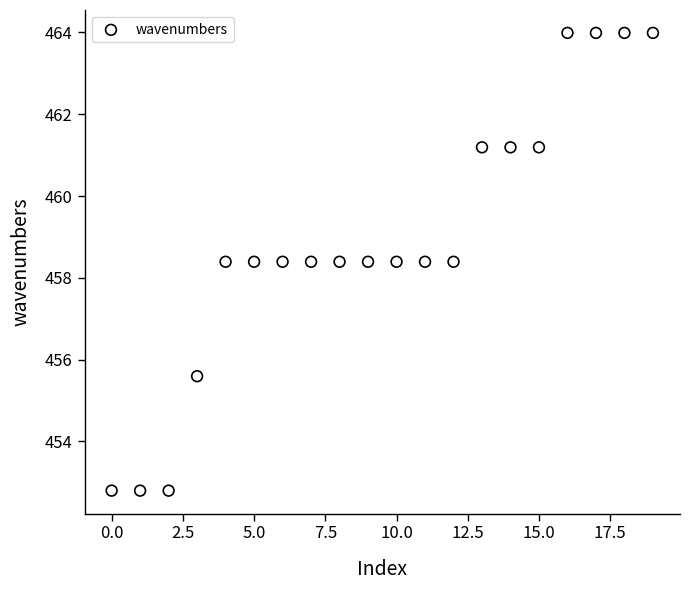

How many points are shown in the scatter plot?

20